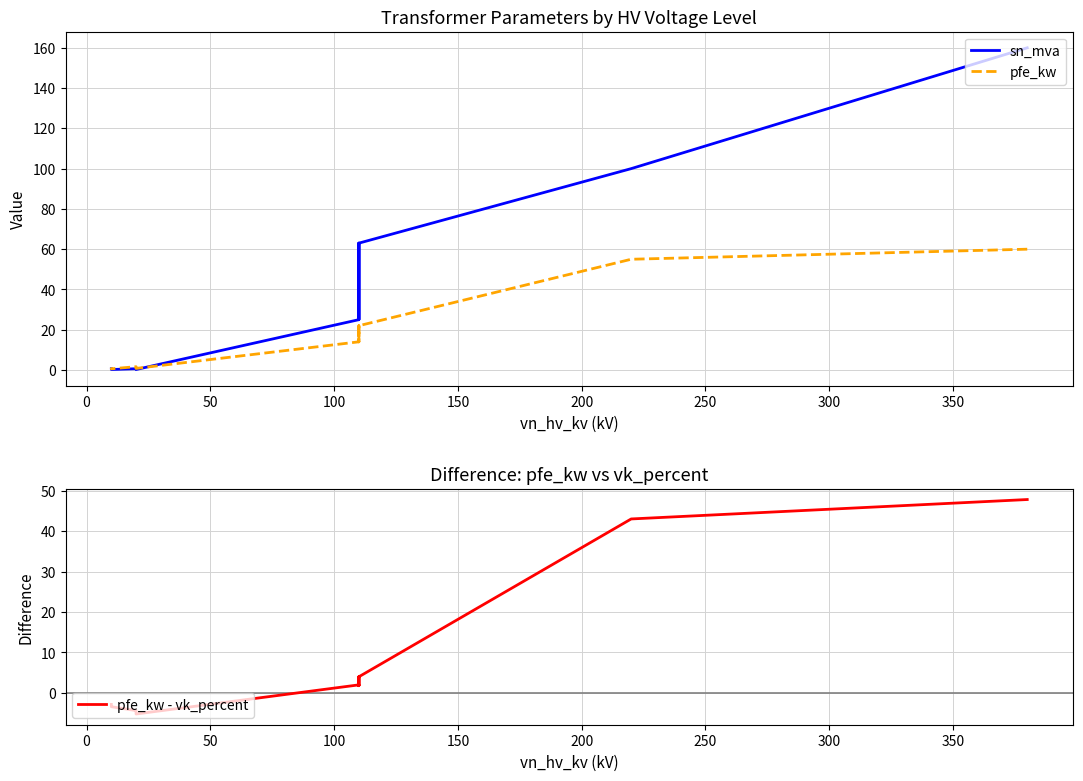

Rank the series by their maximum value, from highest to lowest.

sn_mva, pfe_kw, pfe_kw - vk_percent